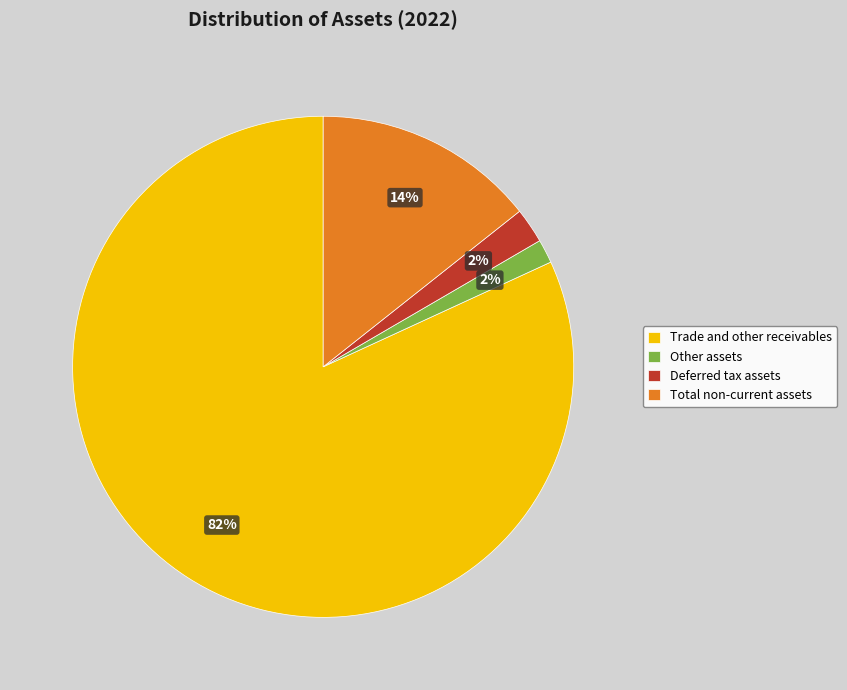

Combined, do Deferred tax assets and Total non-current assets account for over 50%?

No